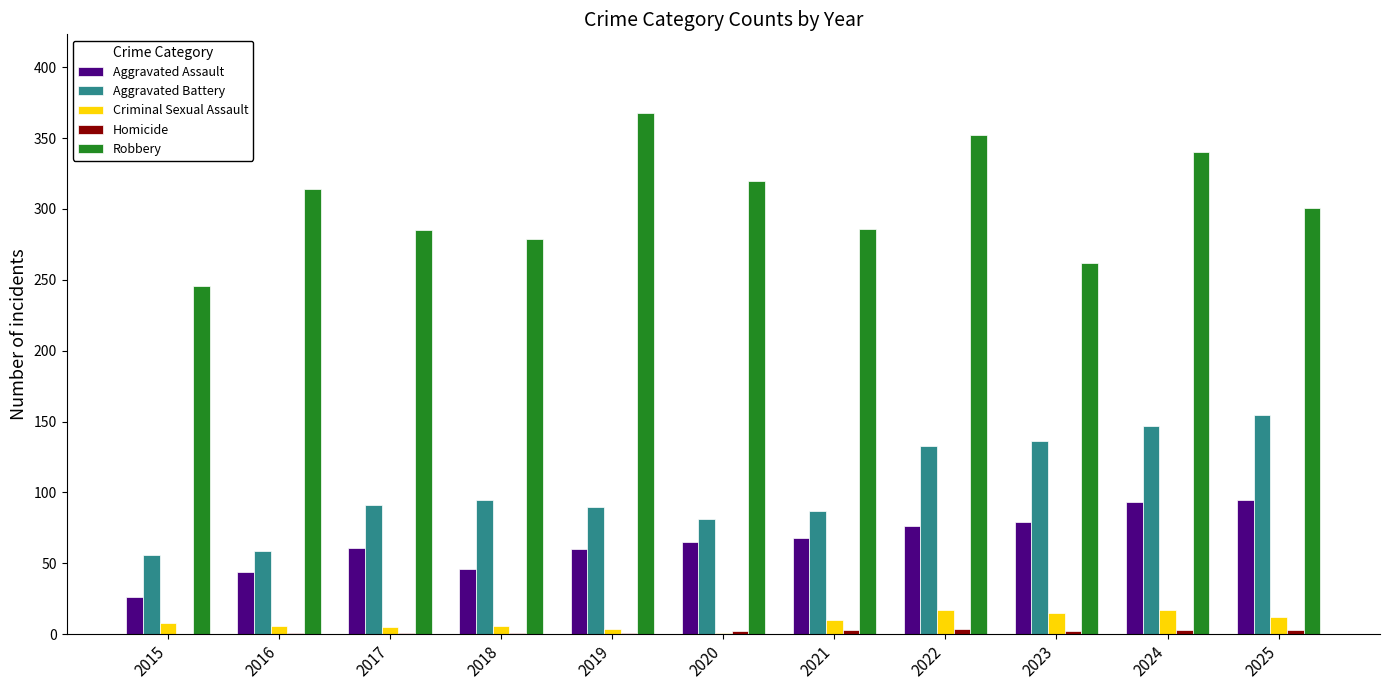

What is the highest value of the Aggravated Assault series?

95